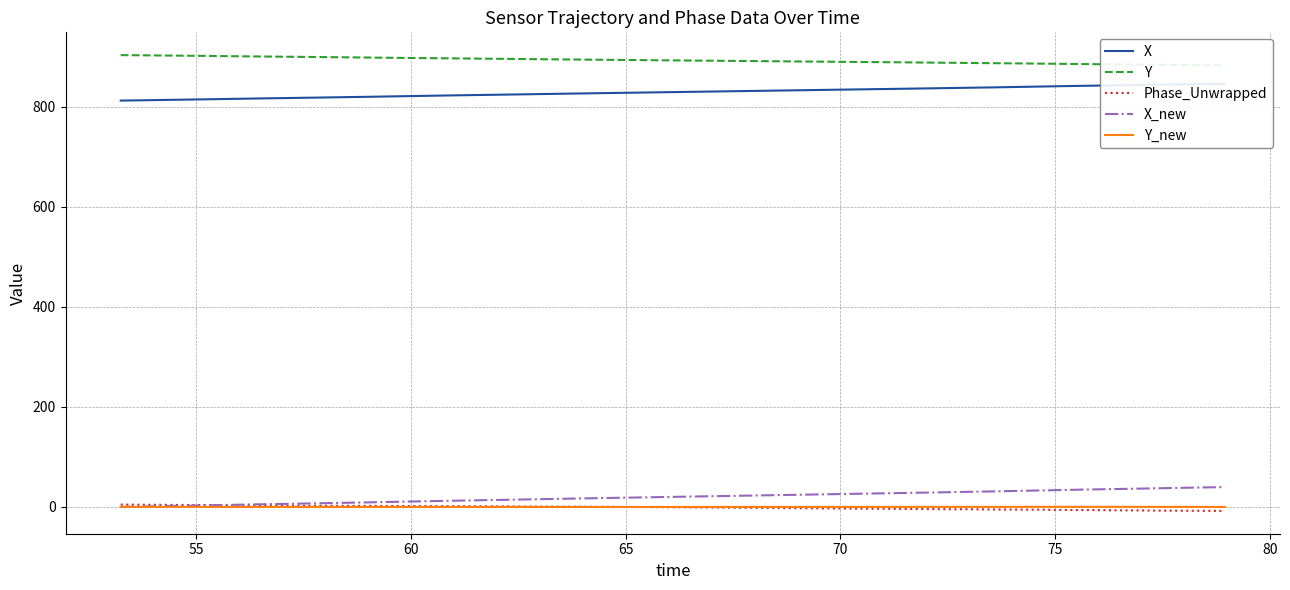

Which series has the widest spread of values?

X_new